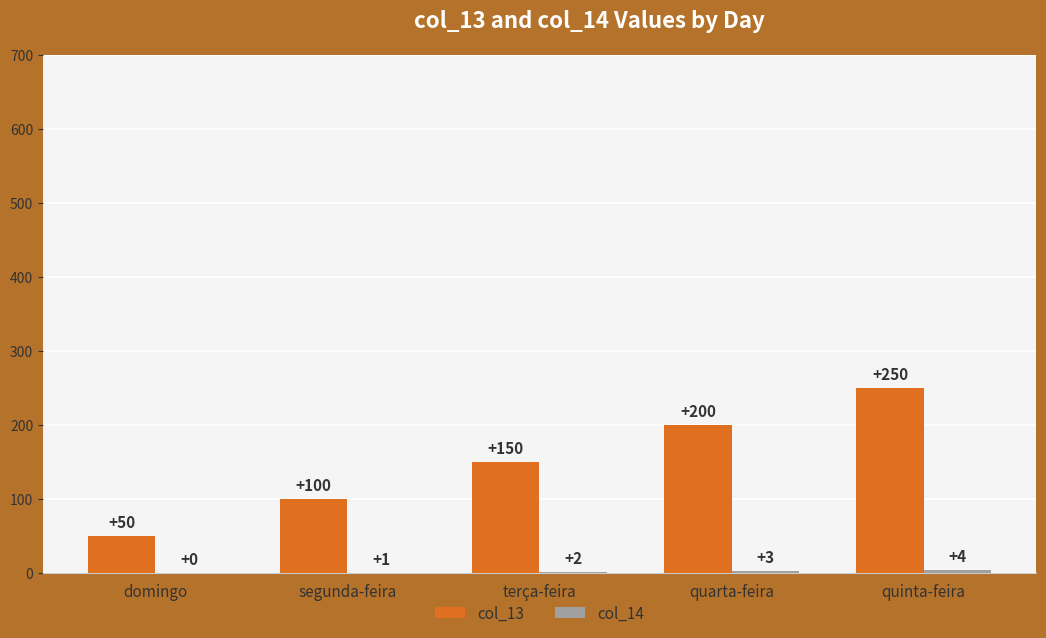

Which series changed the most between domingo and quarta-feira?

col_13